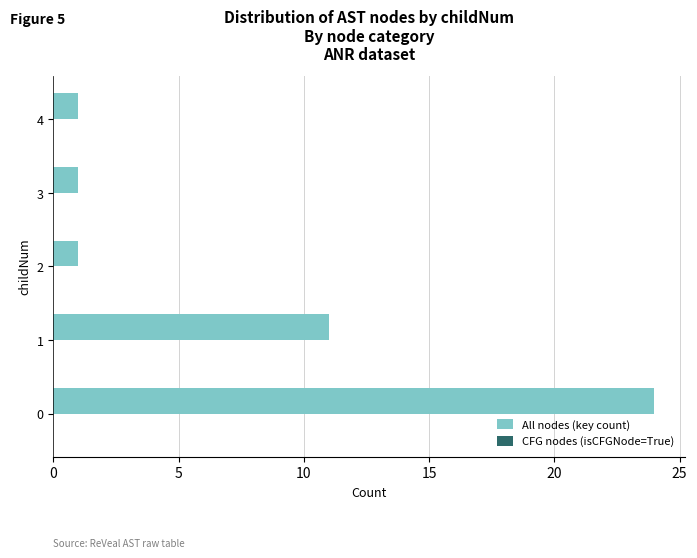

Is it true that the value at 2 is 1?

True